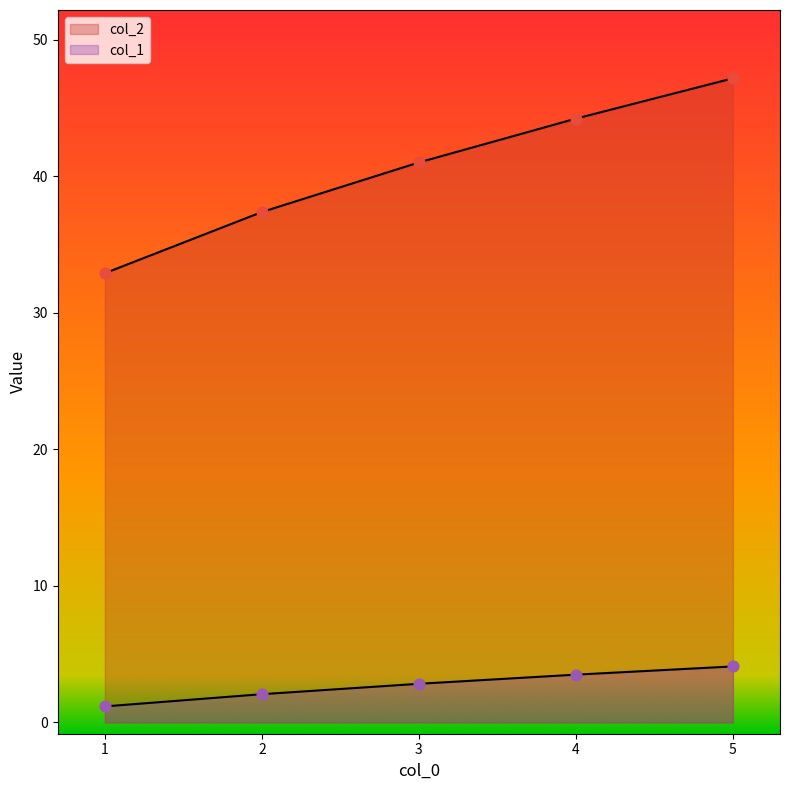

Which series contains the lowest Y value?

col_1